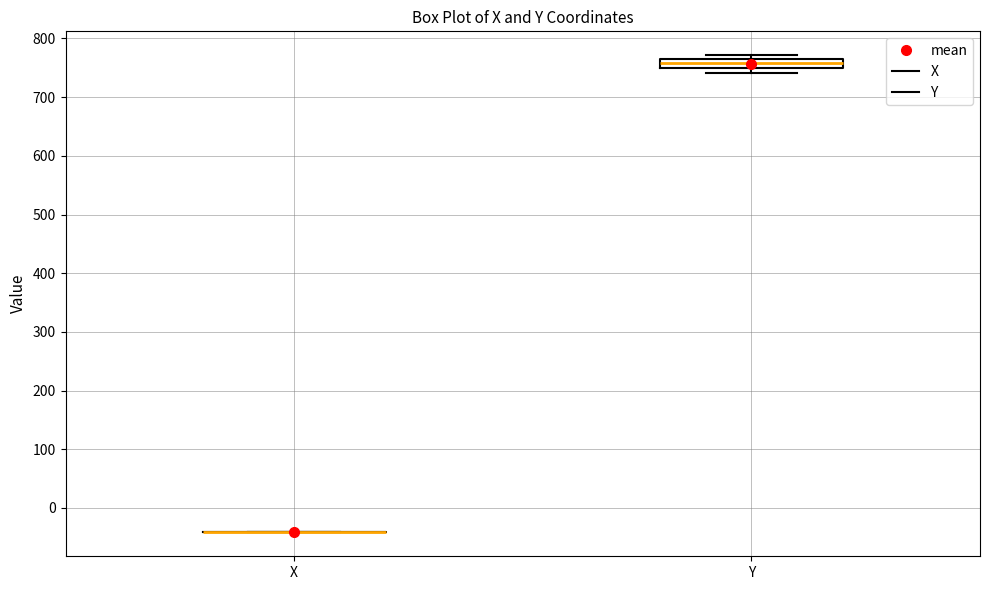

Comparing the boxes themselves (not the whiskers), which one is the tallest?

Y